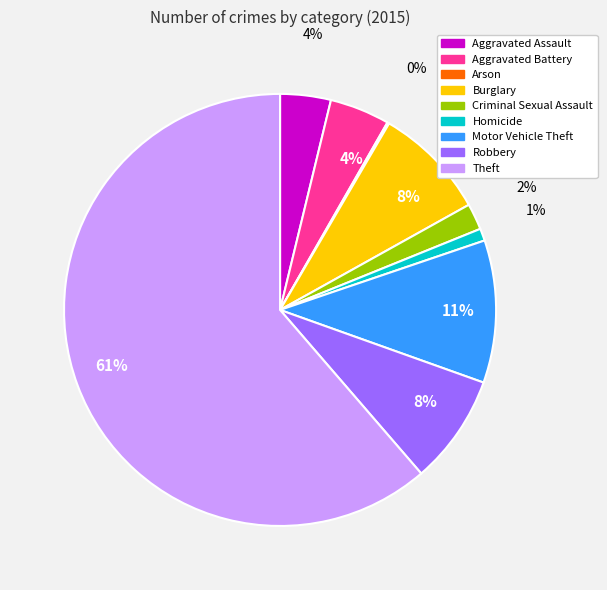

To the nearest percent, what portion does Criminal Sexual Assault represent?

2%